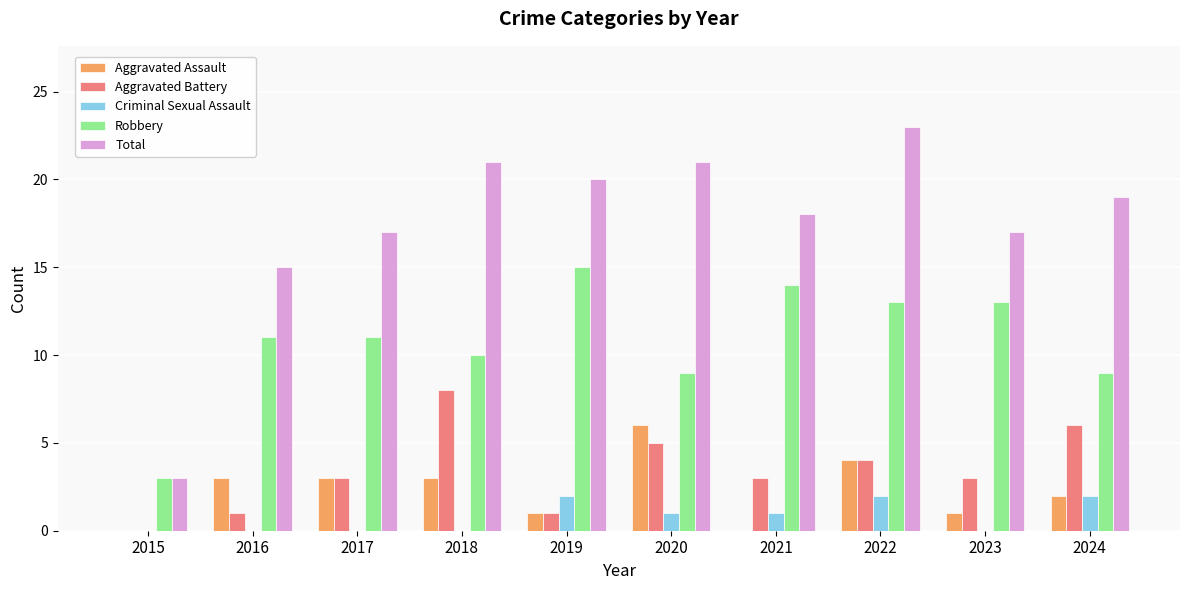

Reading left to right, extract all data points from this chart.

Aggravated Assault: 2015=0	2016=3	2017=3	2018=3	2019=1	2020=6	2021=0	2022=4	2023=1	2024=2
Aggravated Battery: 2015=0	2016=1	2017=3	2018=8	2019=1	2020=5	2021=3	2022=4	2023=3	2024=6
Criminal Sexual Assault: 2015=0	2016=0	2017=0	2018=0	2019=2	2020=1	2021=1	2022=2	2023=0	2024=2
Robbery: 2015=3	2016=11	2017=11	2018=10	2019=15	2020=9	2021=14	2022=13	2023=13	2024=9
Total: 2015=3	2016=15	2017=17	2018=21	2019=20	2020=21	2021=18	2022=23	2023=17	2024=19